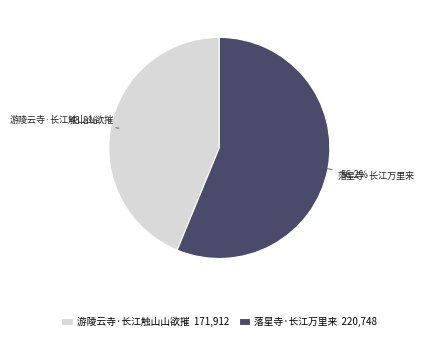

How many slices are in this pie chart?

2